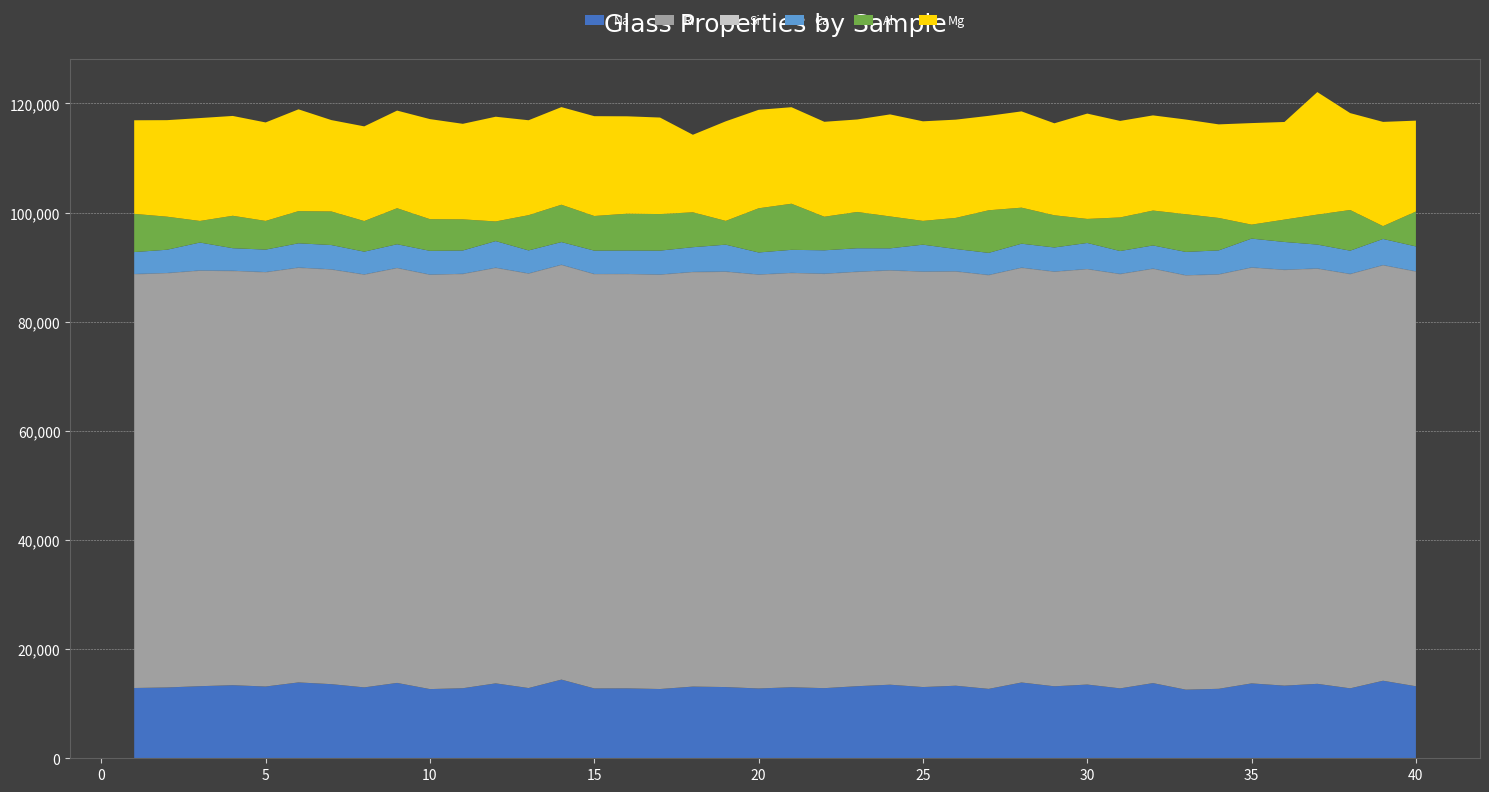

What is the minimum value for Na?

12572.1